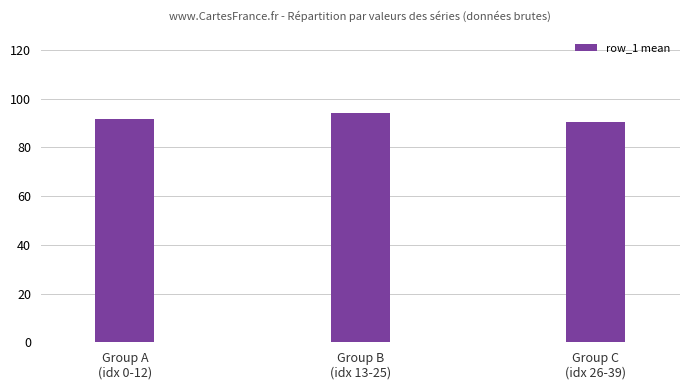

Reading left to right, what are all the values shown in this chart?

91.7	94.0	90.3